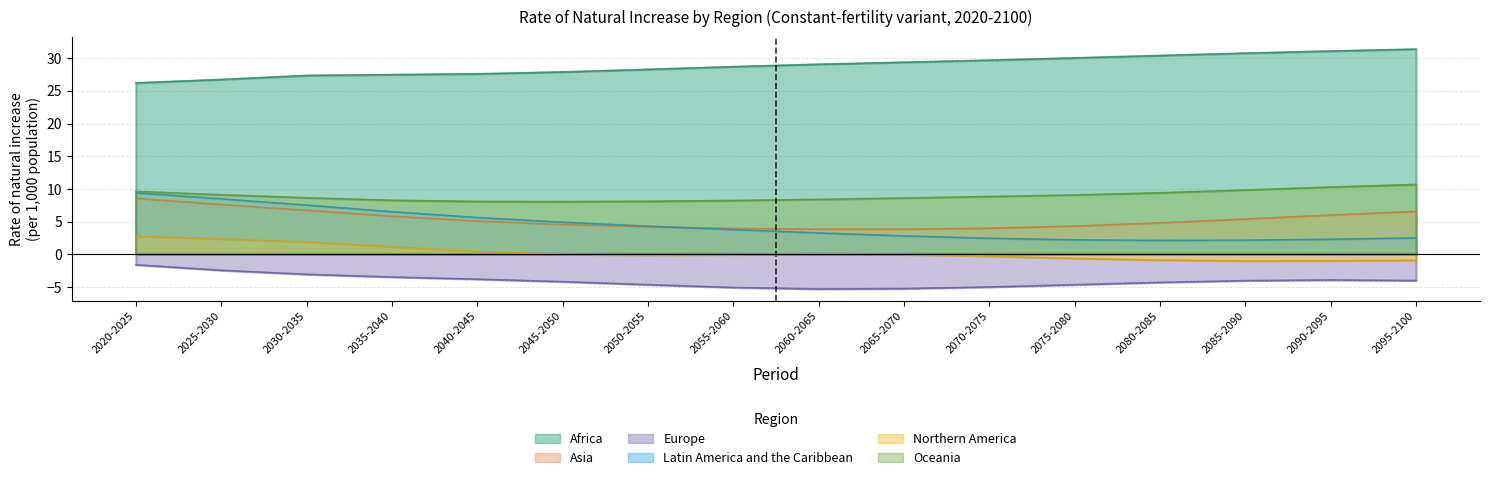

Which series has the largest total across all categories?

Africa